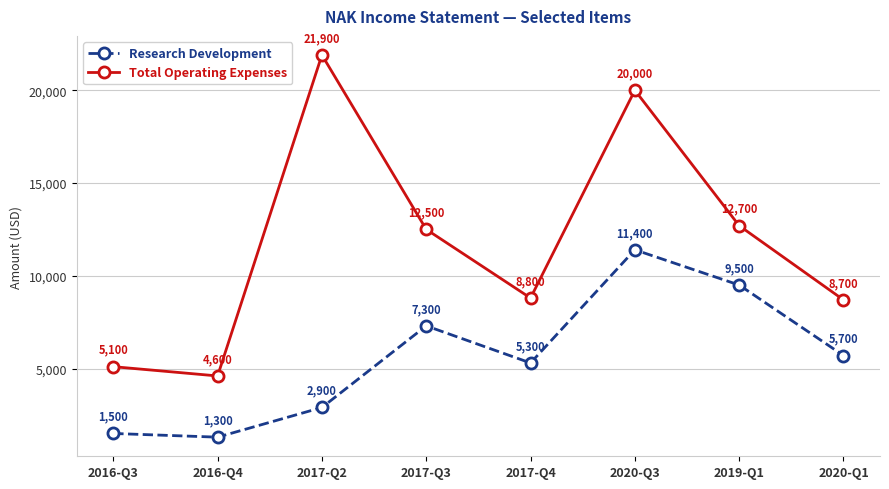

At which category does Total Operating Expenses reach its first local peak?

2017-Q2